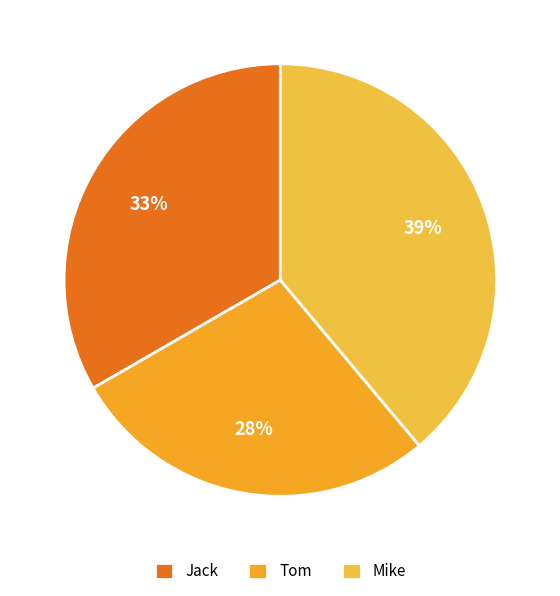

Rank the categories by value from lowest to highest.

Tom, Jack, Mike